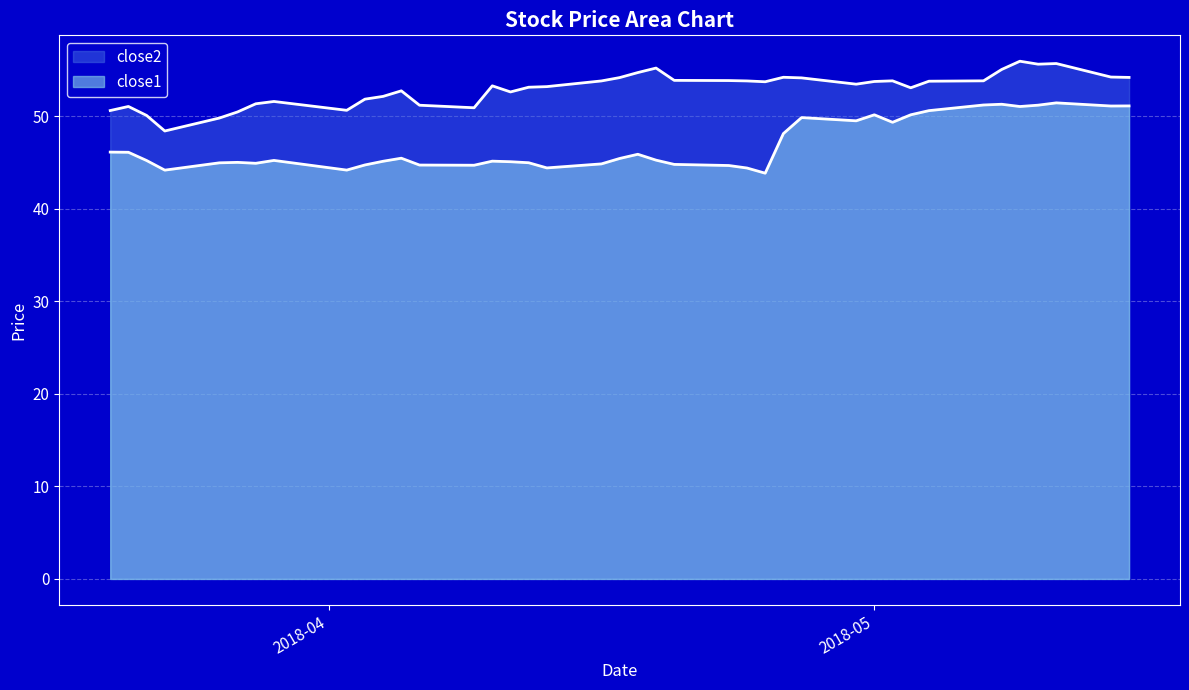

Rank the series by their maximum value, from highest to lowest.

close2, close1